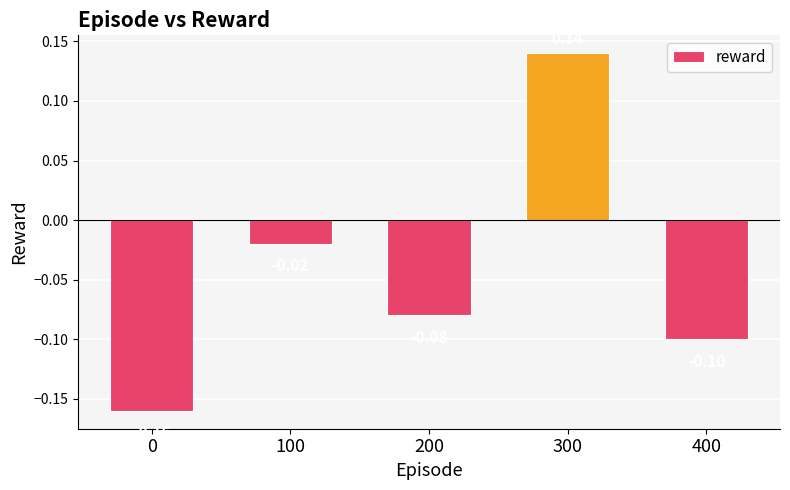

Which has a higher value, 100 or 200?

100